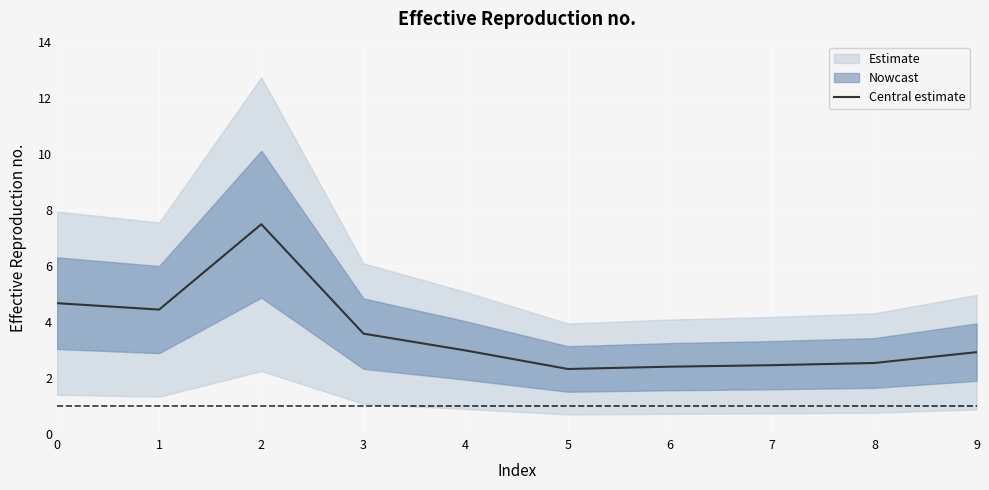

Which category has the lowest value across all series?

5